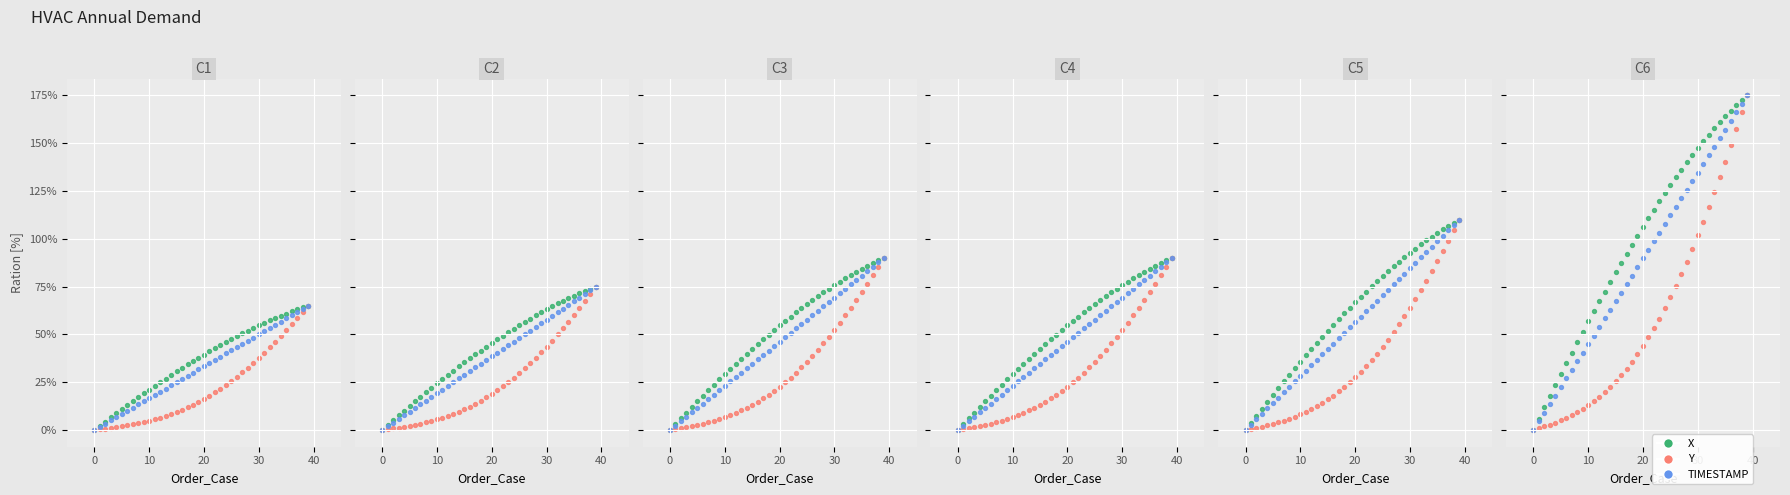

Which series contains the highest Y value?

X